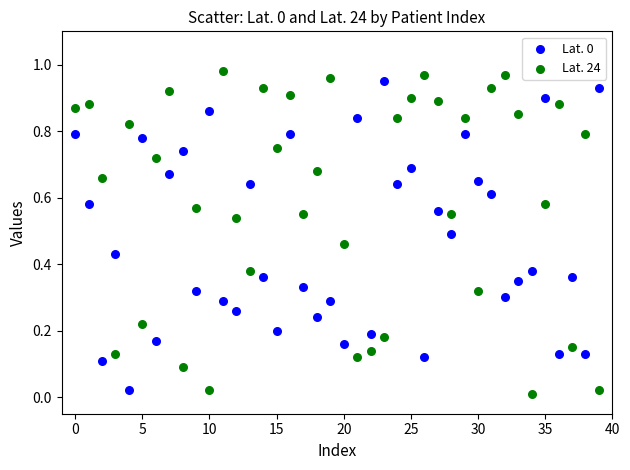

How many points are shown in the scatter plot?

80